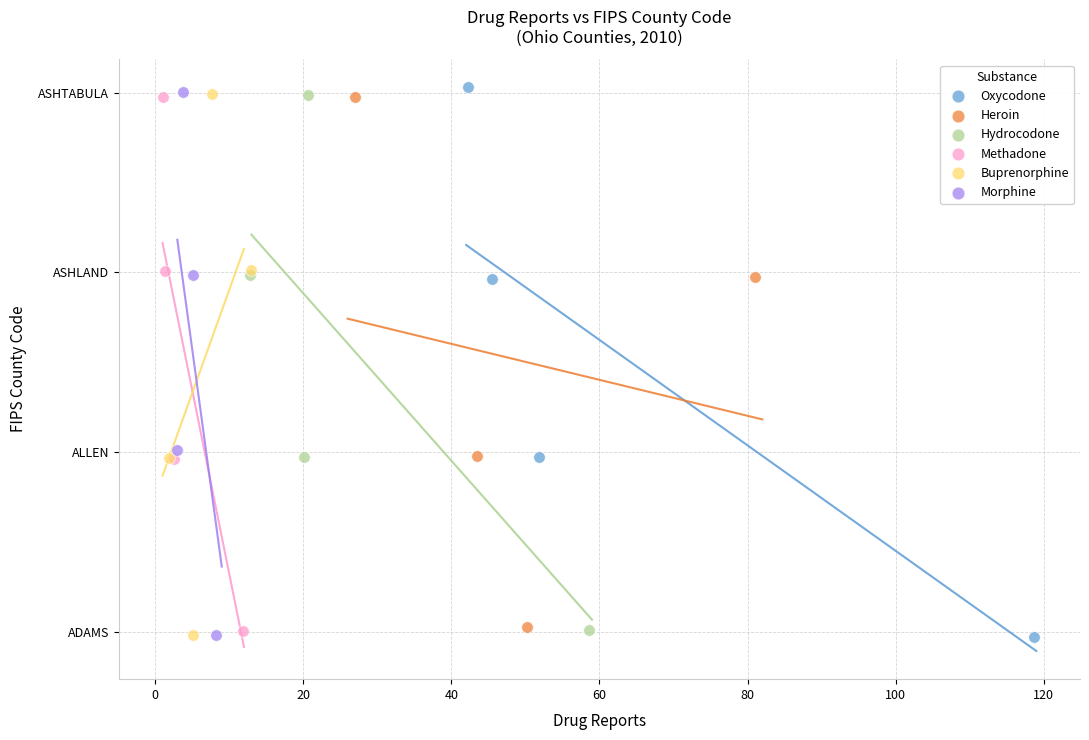

Which series has the widest spread of Y values?

Oxycodone